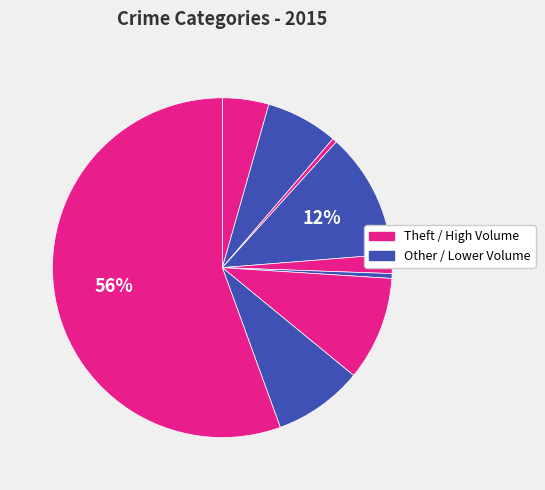

How many slices are in this pie chart?

9